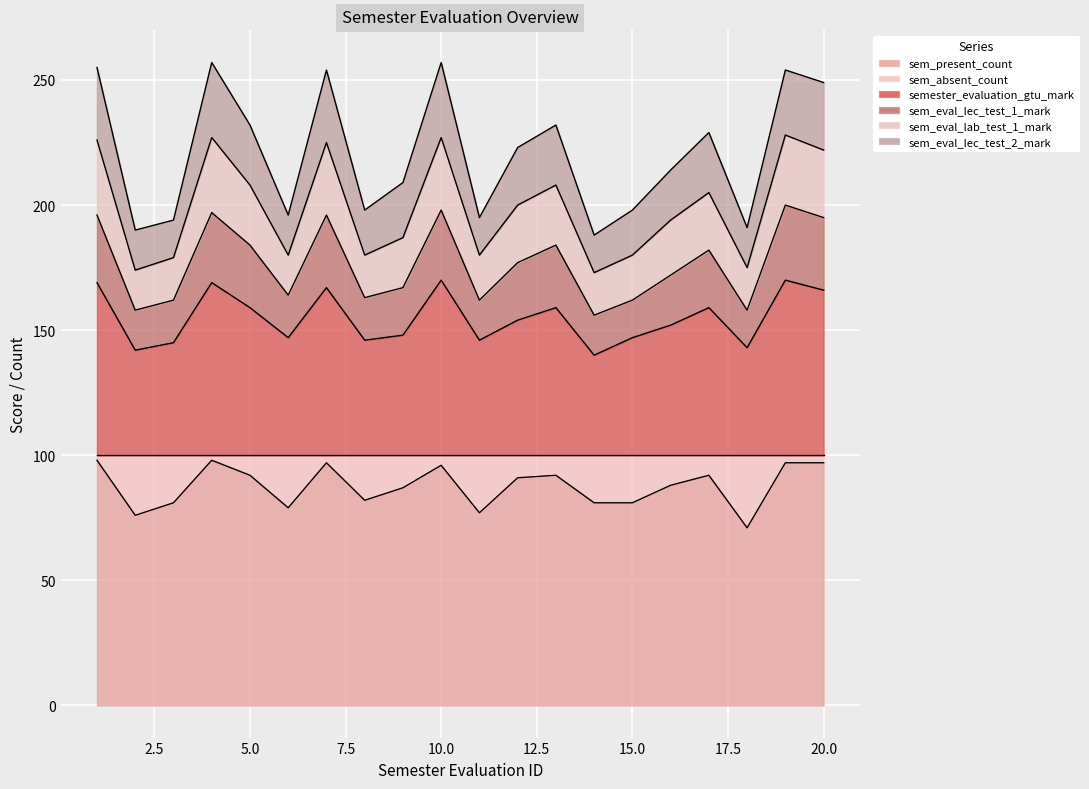

Which category has the lowest value across all series?

18